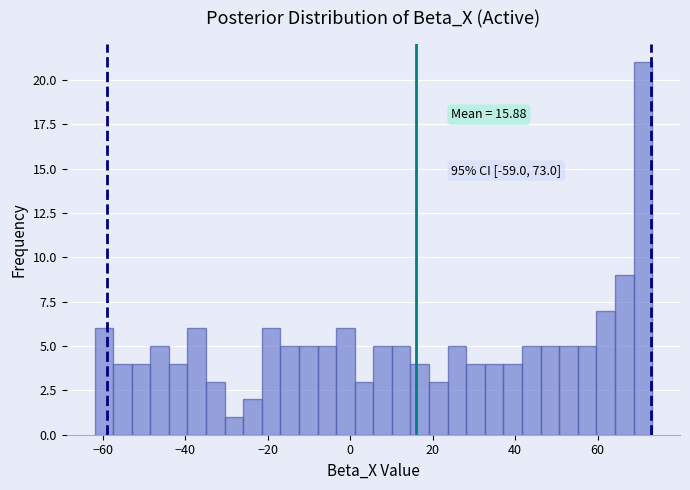

Read against the x-axis, roughly where is the centre of the tallest bar?

70